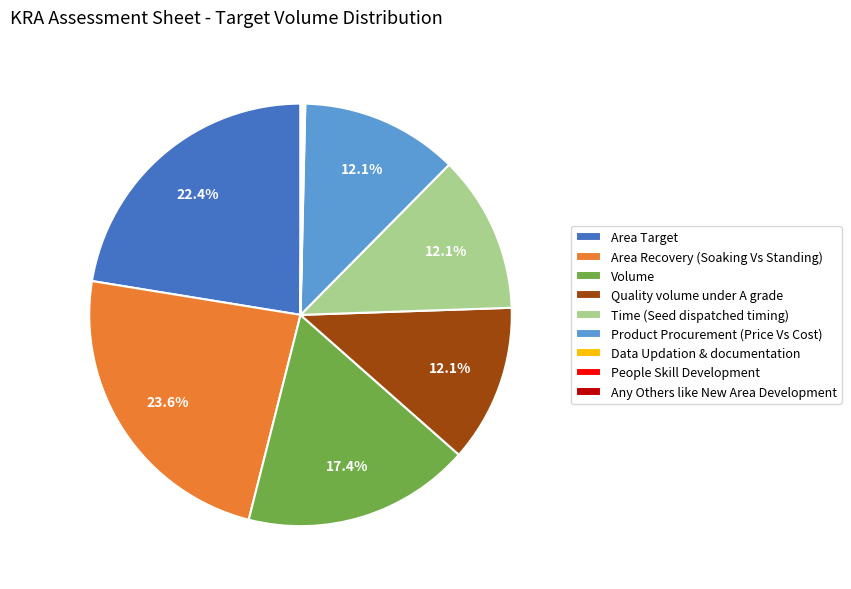

What is the largest slice in the pie chart?

Area Recovery (Soaking Vs Standing)